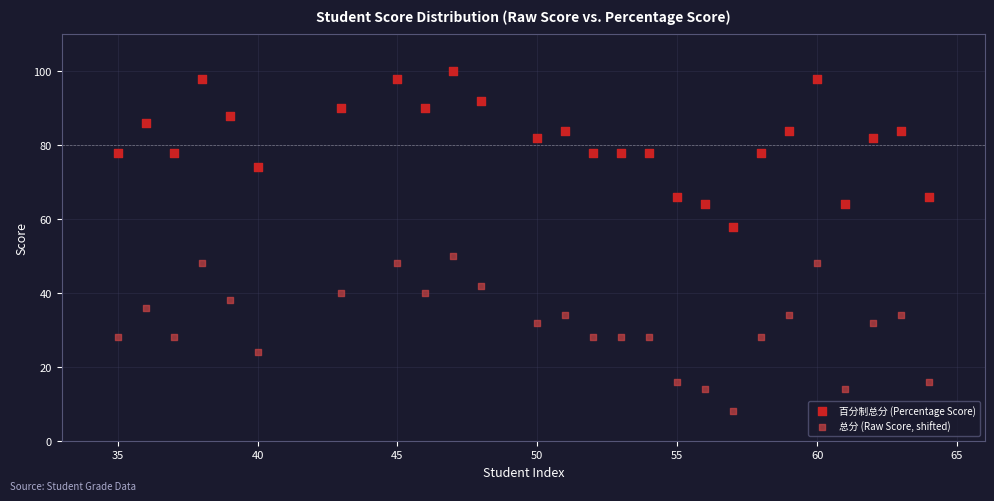

Which series contains the highest Y value?

百分制总分 (Percentage Score)